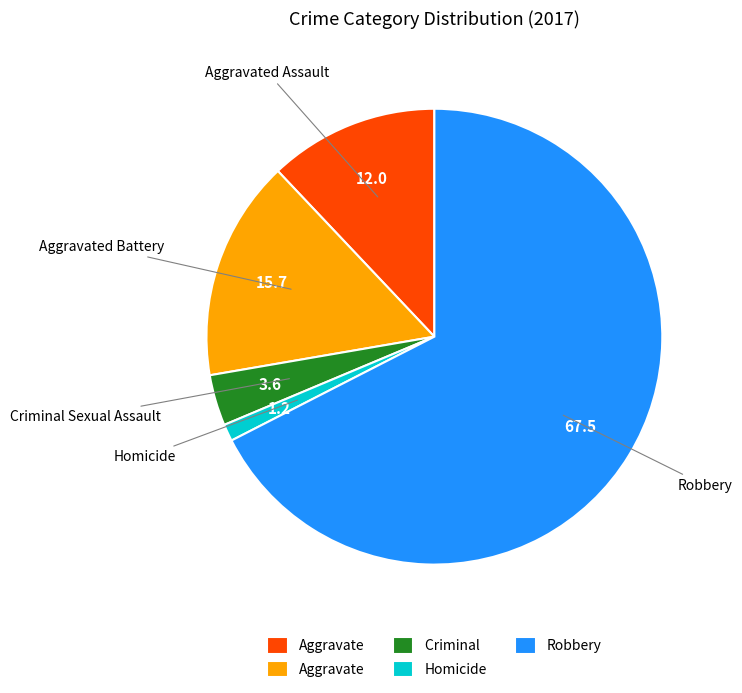

Is there a majority slice in this chart?

Yes